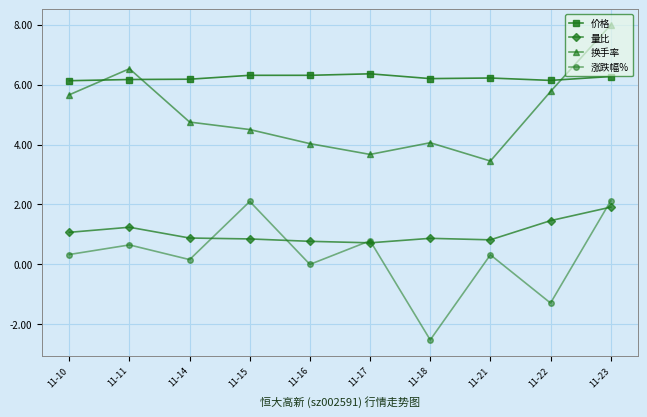

List the series in order of their peak value, highest first.

换手率, 价格, 涨跌幅%, 量比